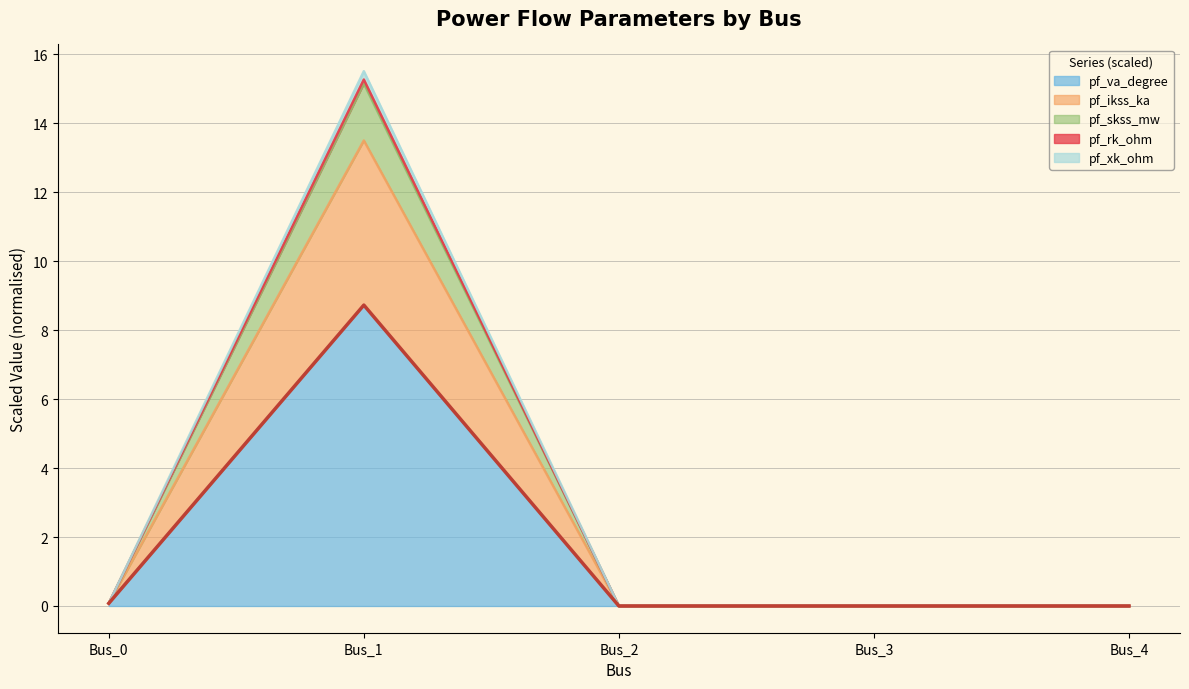

At which category does the chart reach its minimum across all series?

Bus_2